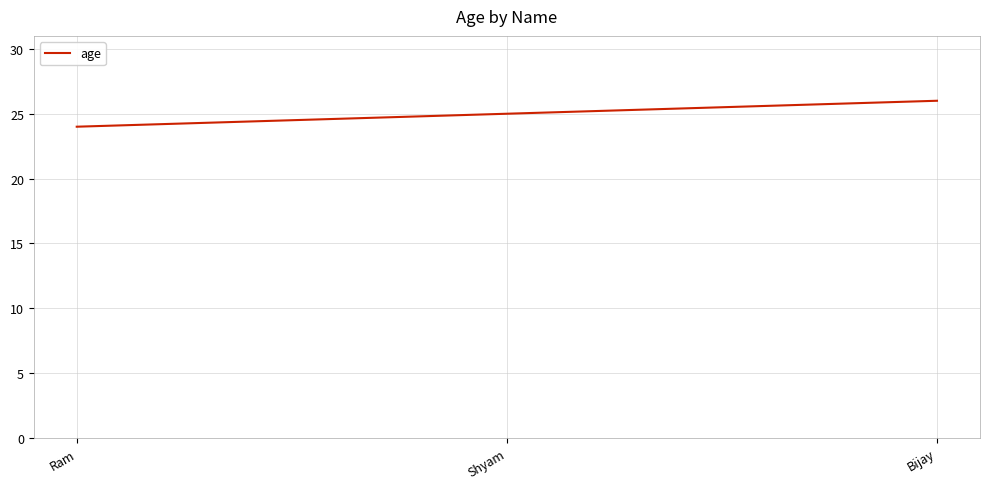

Which category has the lowest value across all series?

Ram